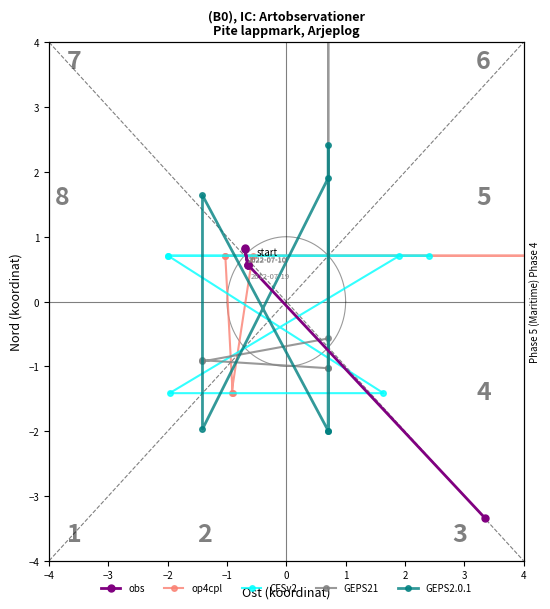

What is the total value across all series at −1?

-1.0